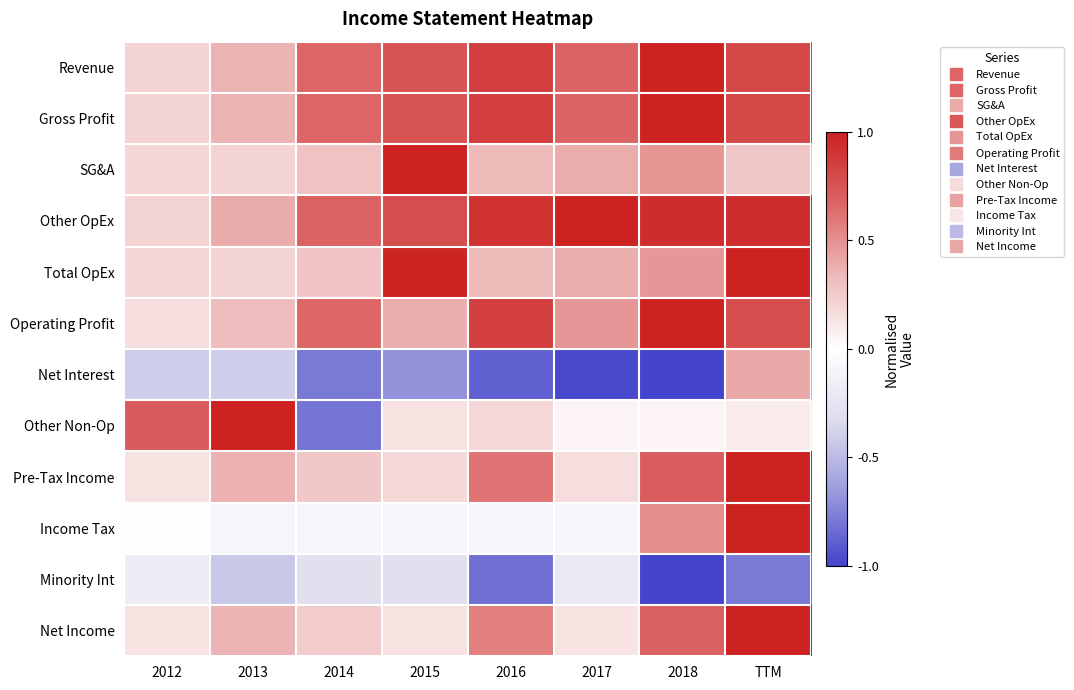

At 2012, list the series in order from smallest to largest.

Net Interest, Minority Int, Income Tax, Net Income, Pre-Tax Income, Operating Profit, Total OpEx, SG&A, Revenue, Gross Profit, Other OpEx, Other Non-Op